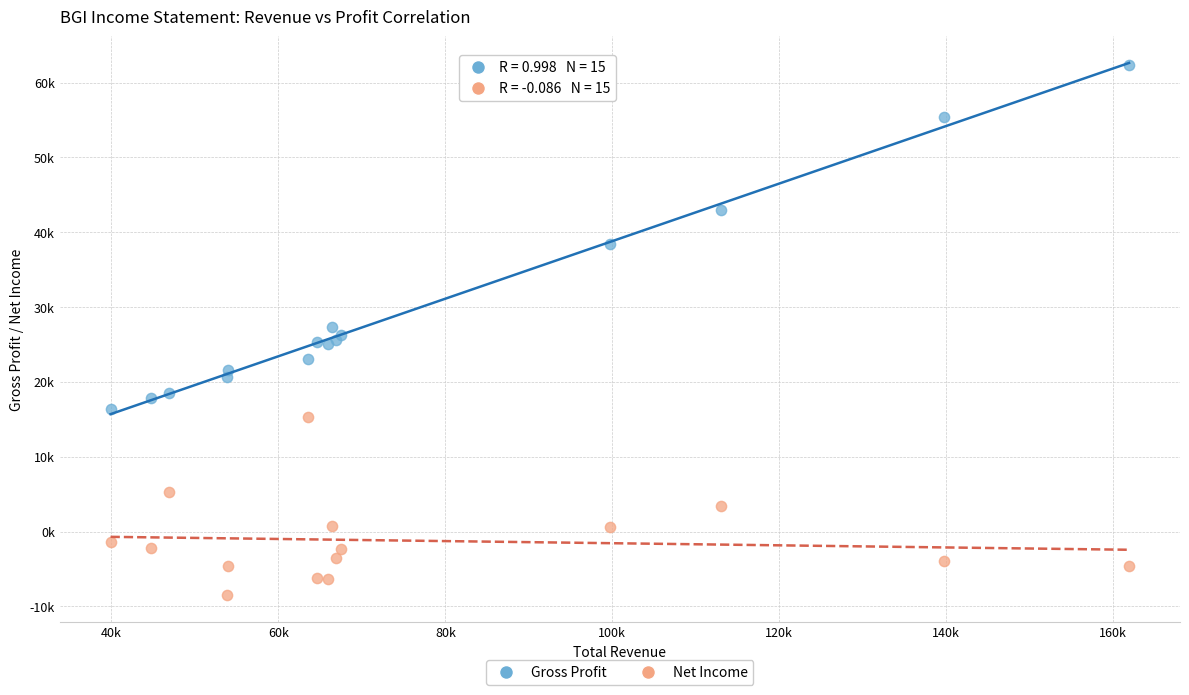

Which series has the widest spread of Y values?

Gross Profit